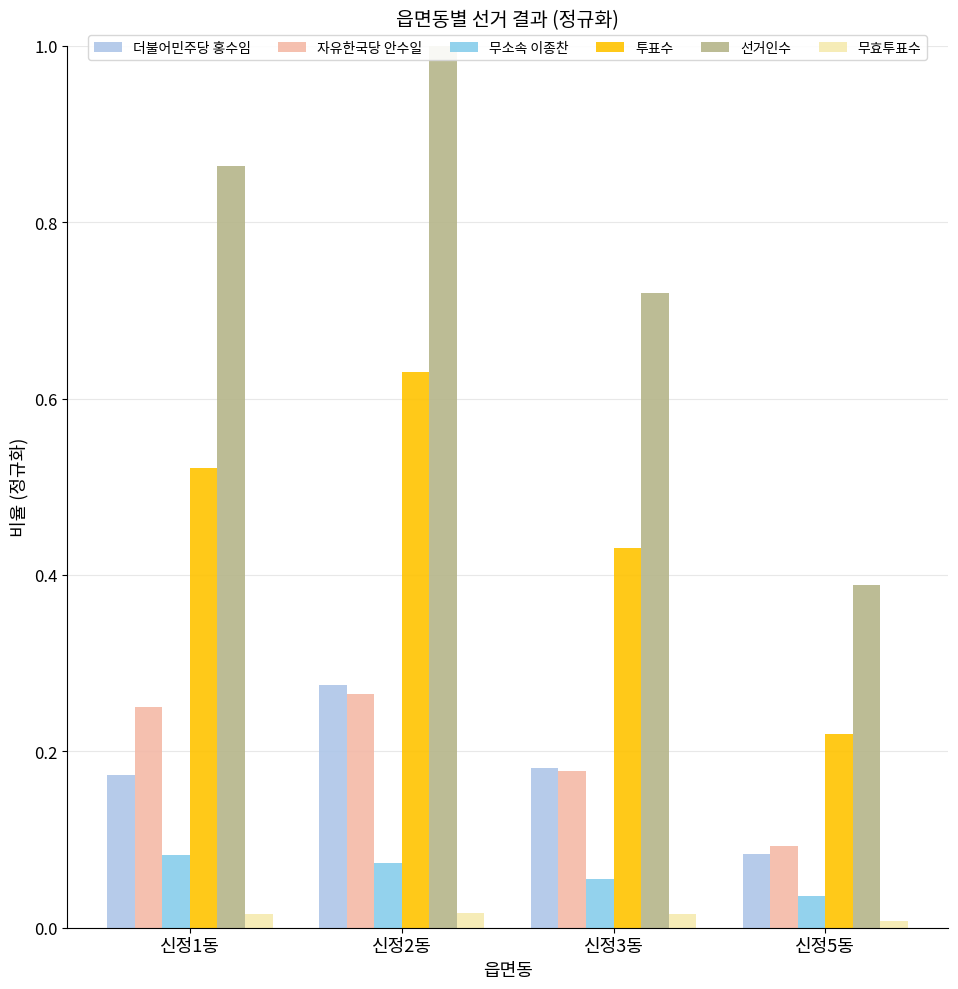

What is the difference between the 투표수 values at 신정1동 and 신정5동?

0.3